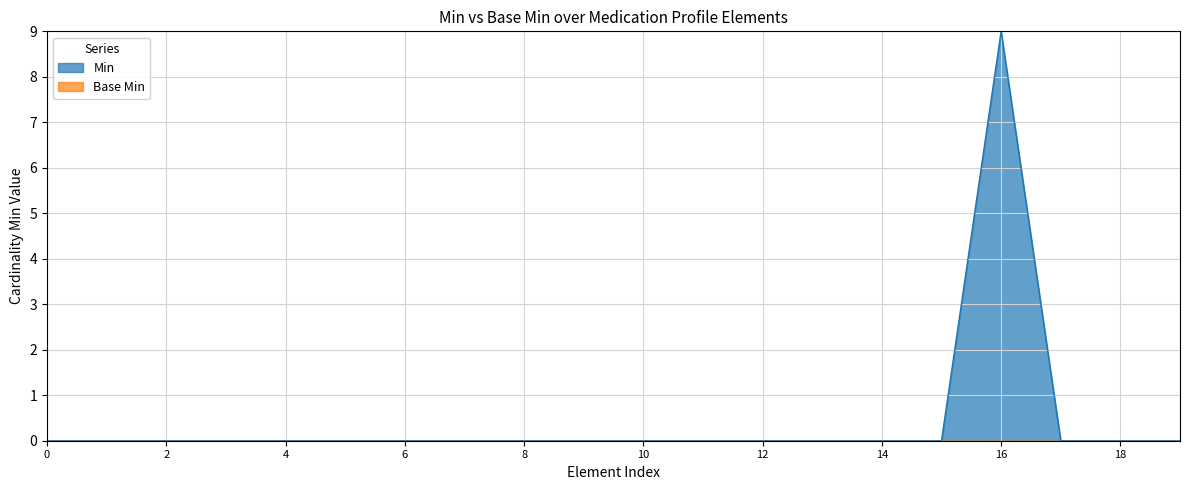

How many values exceed 0?

1